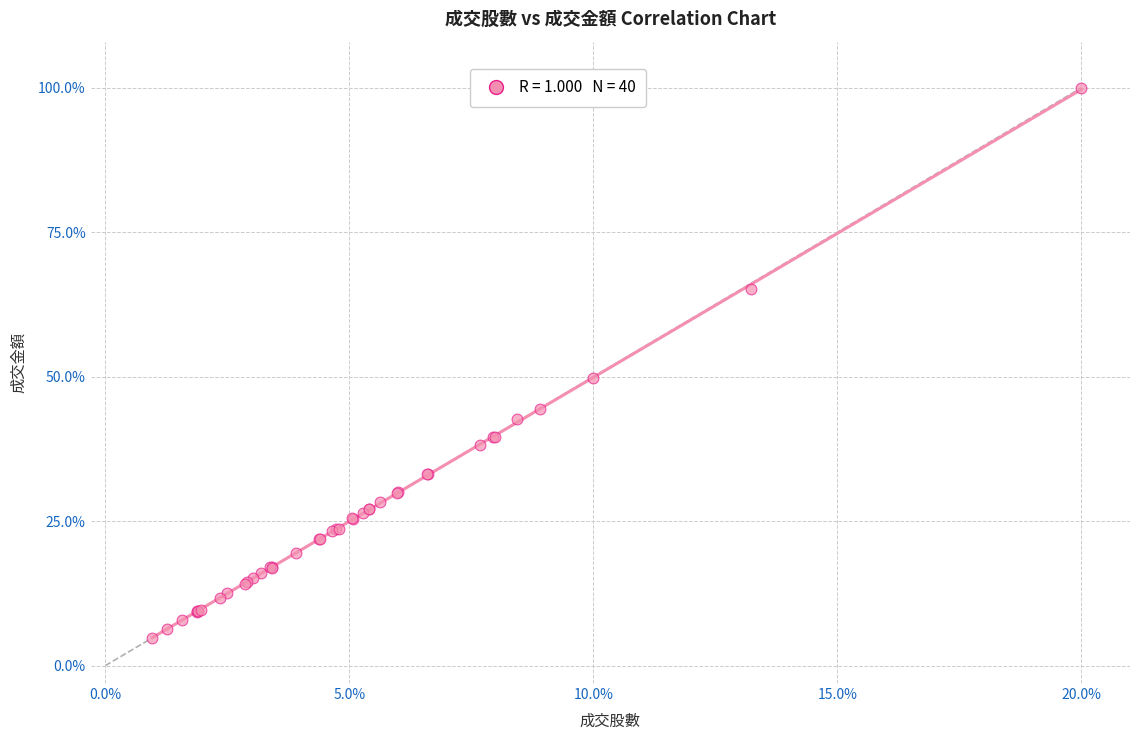

What Y value in the scatter plot is closest to 52?

49.8